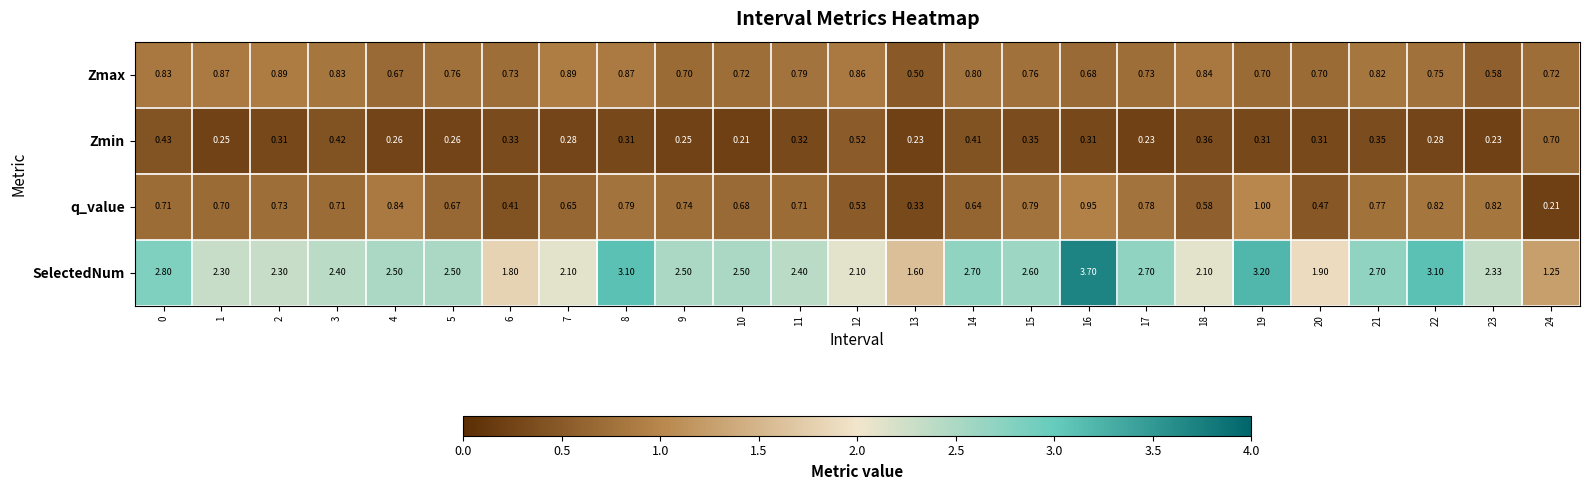

Rank the series at 17 from highest to lowest value.

SelectedNum, q_value, Zmax, Zmin